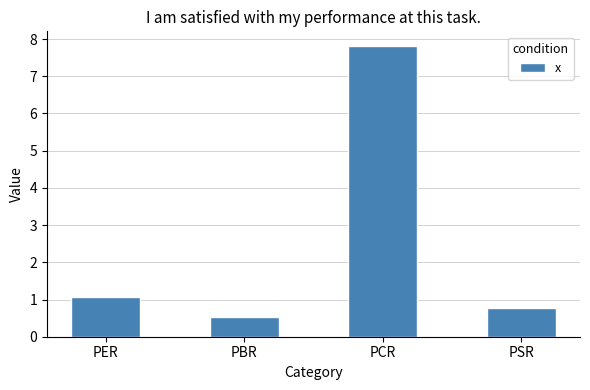

What is the value of the 4th bar from the left?

0.8